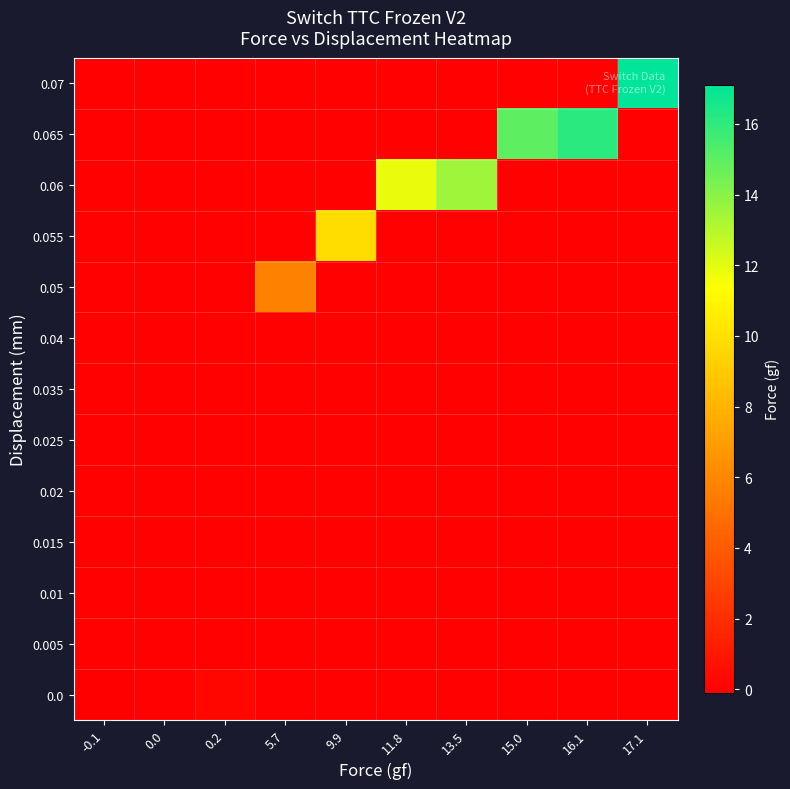

Rank the series at 16.1 from lowest to highest value.

0.0, 0.005, 0.01, 0.015, 0.02, 0.025, 0.035, 0.04, 0.05, 0.055, 0.06, 0.07, 0.065